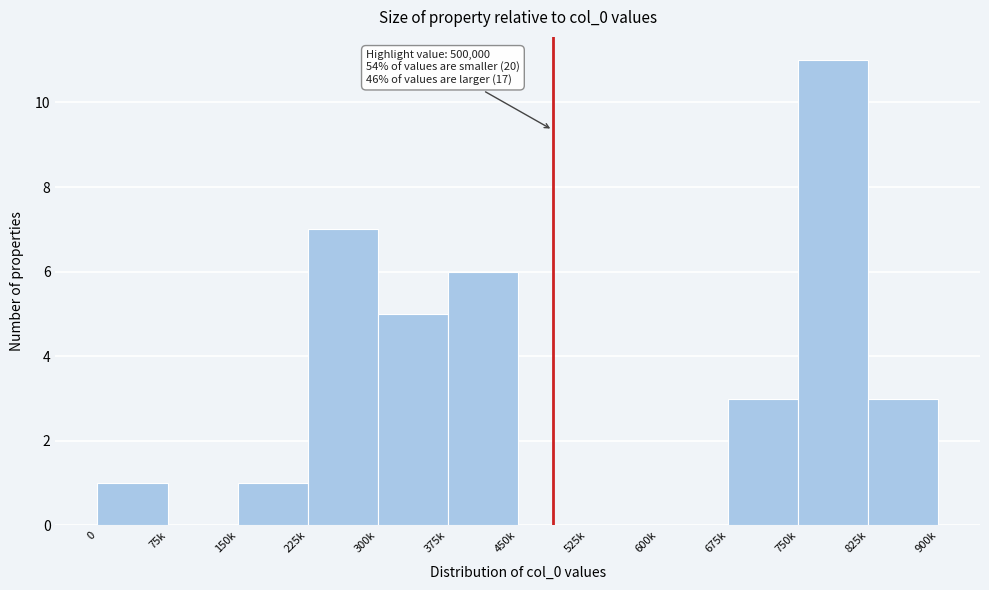

Reading left to right, extract all data points from this chart.

0=1	75k=0	150k=1	225k=7	300k=5	375k=6	450k=0	525k=0	600k=0	675k=3	750k=11	825k=3